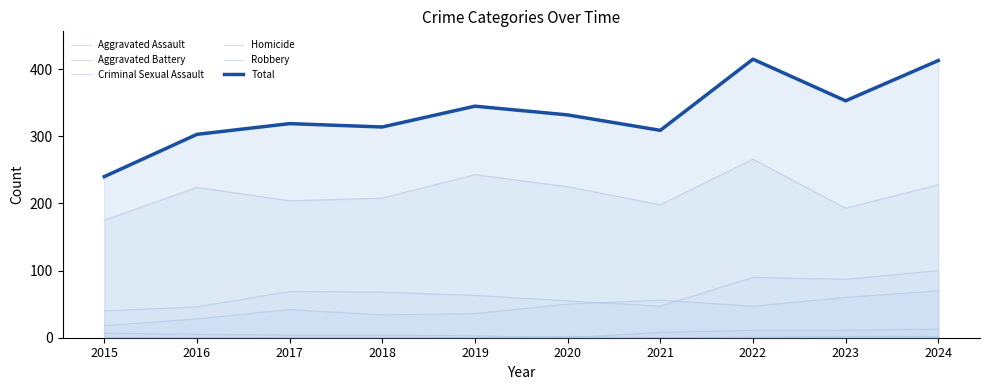

What is the sum of all Total values?

3343